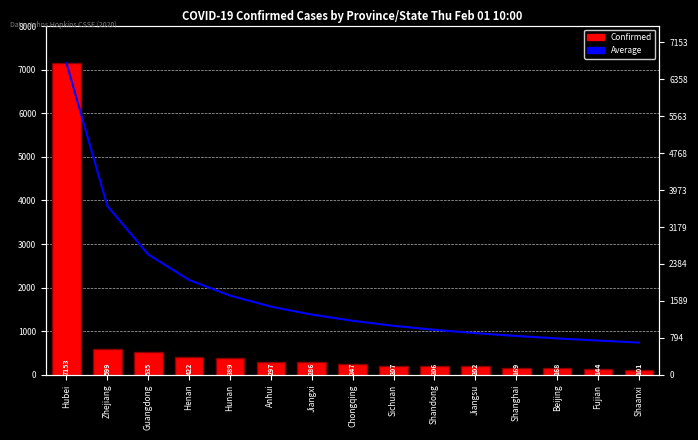

What is the difference between the second highest and second lowest values in the Average series?

3088.6